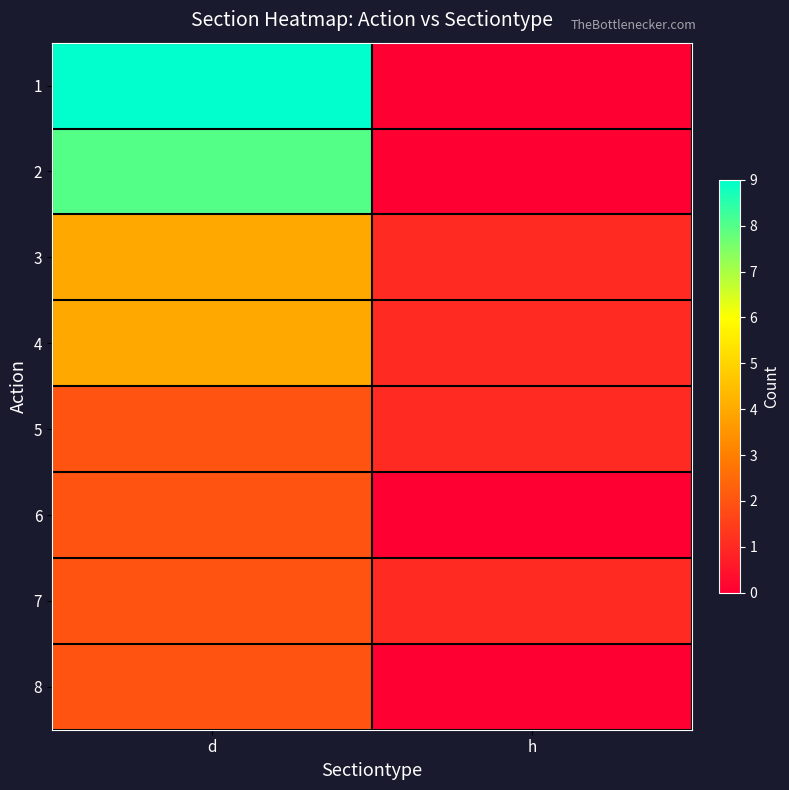

How many data points does each series have?

2